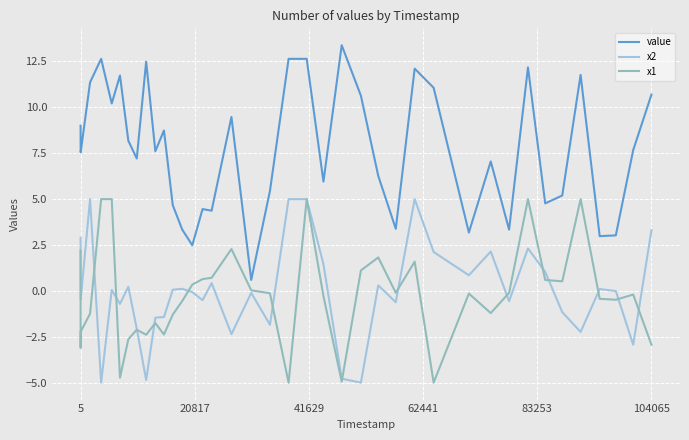

After their last crossing, which series has the higher values: x2 or x1?

x2